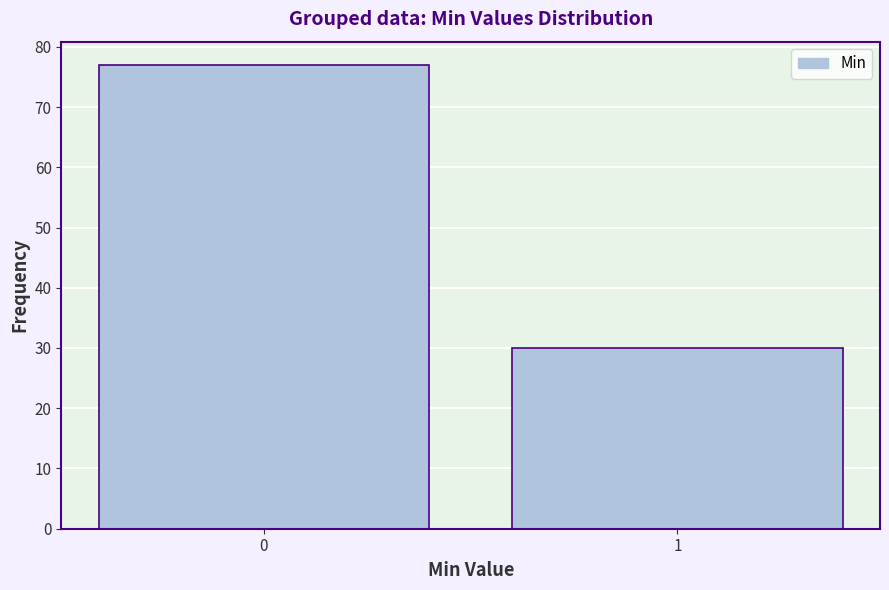

Reading left to right, what are all the values shown in this chart?

77	30